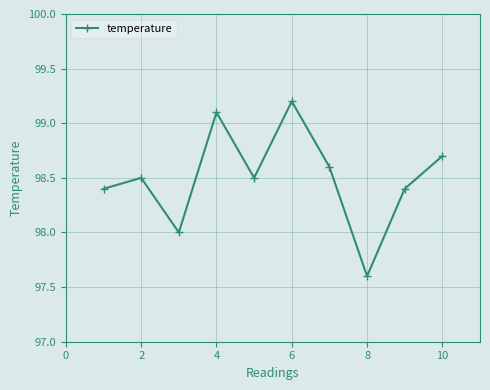

What is the difference between the maximum and minimum values?

1.6